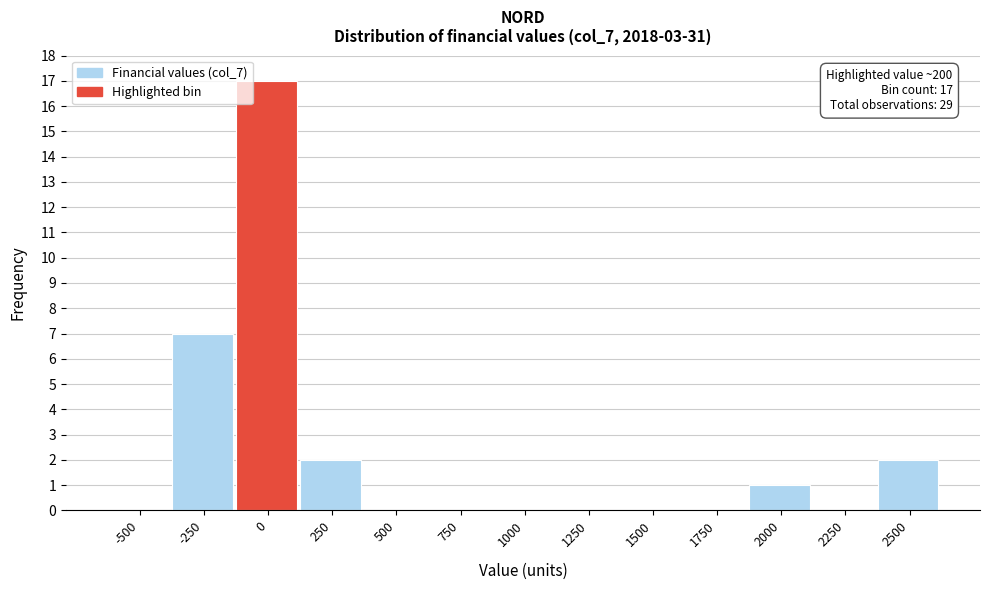

Reading left to right, what are all the values shown in this chart?

-500=0	-250=7	0=17	250=2	500=0	750=0	1000=0	1250=0	1500=0	1750=0	2000=1	2250=0	2500=2